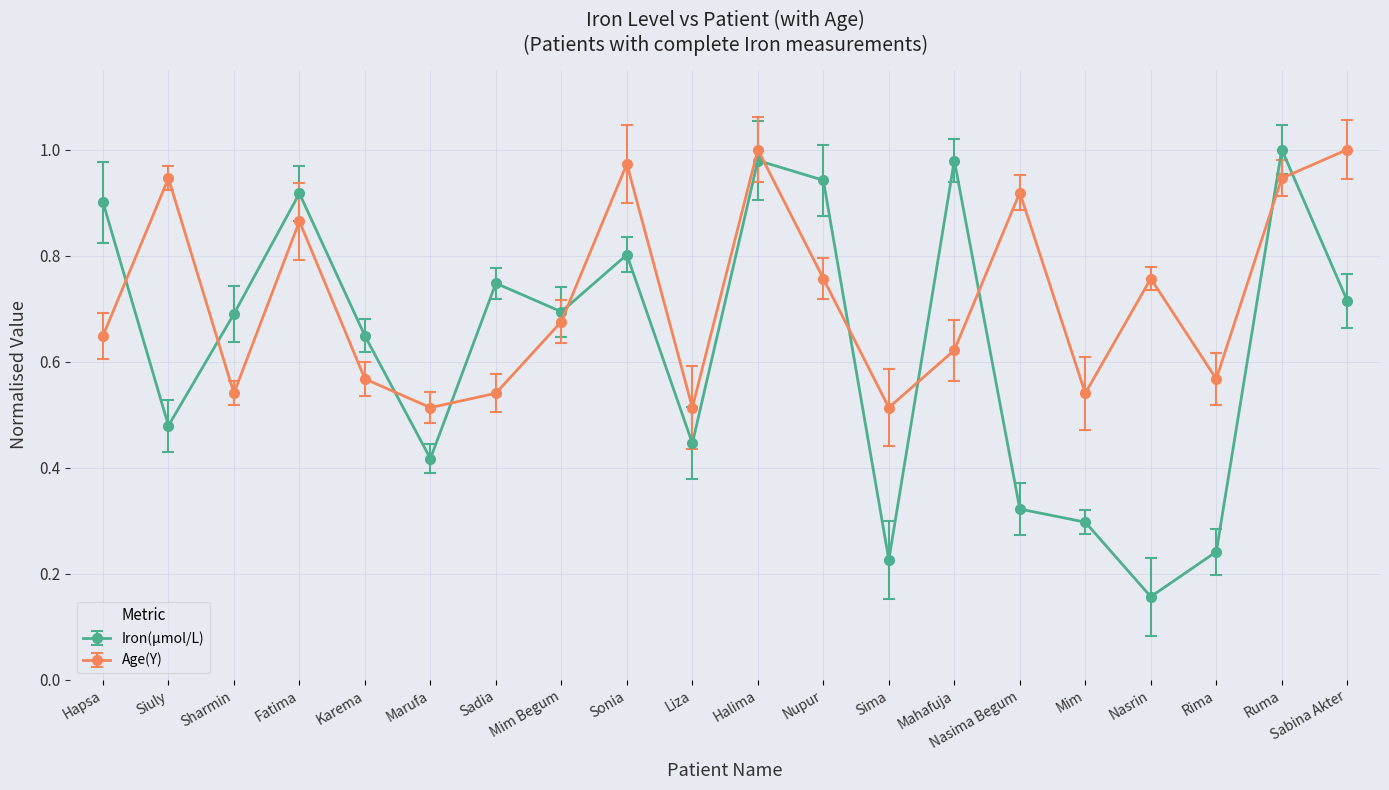

Is the value of Age(Y) at Mim greater than the value of Iron(µmol/L) at Mim Begum?

No